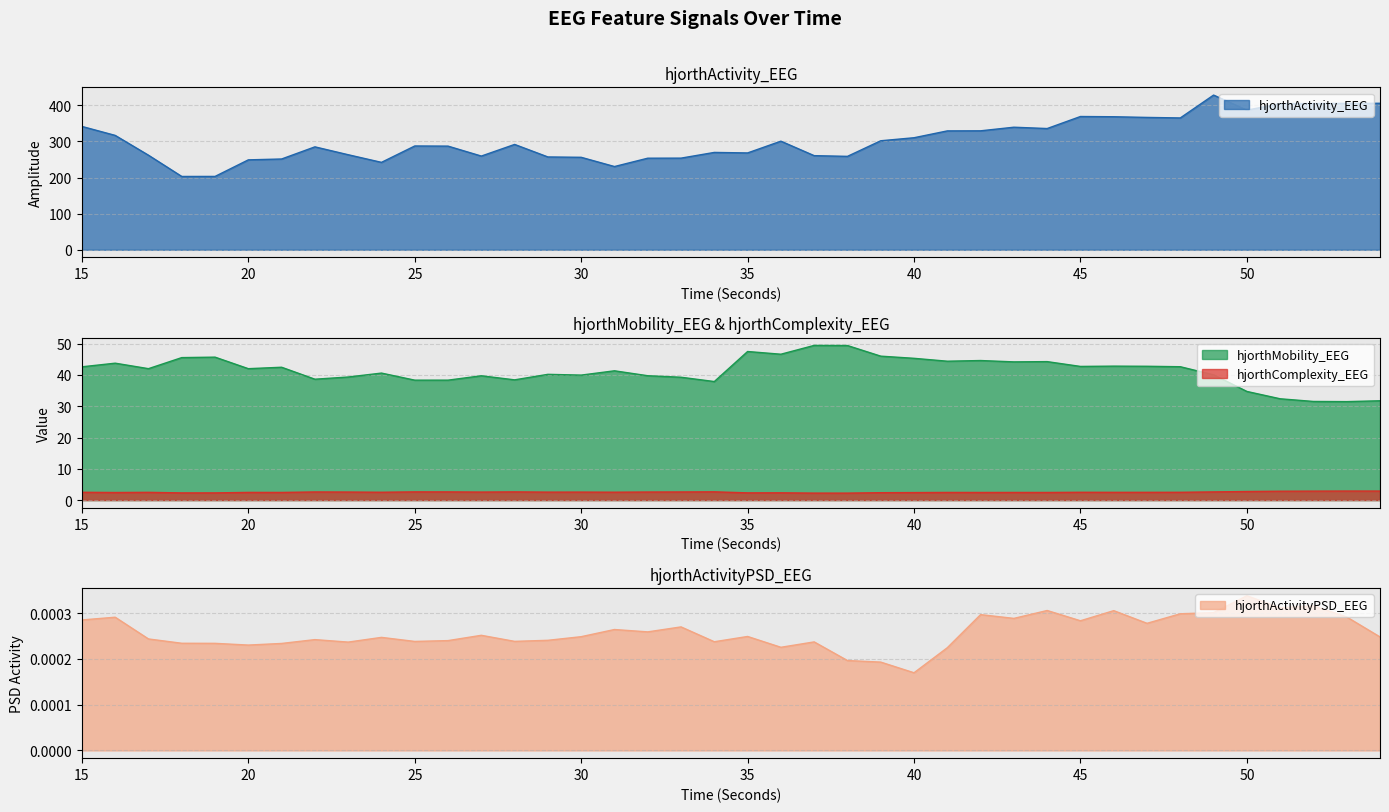

What are all the series names shown in the legend?

hjorthActivity_EEG, hjorthMobility_EEG, hjorthComplexity_EEG, hjorthActivityPSD_EEG